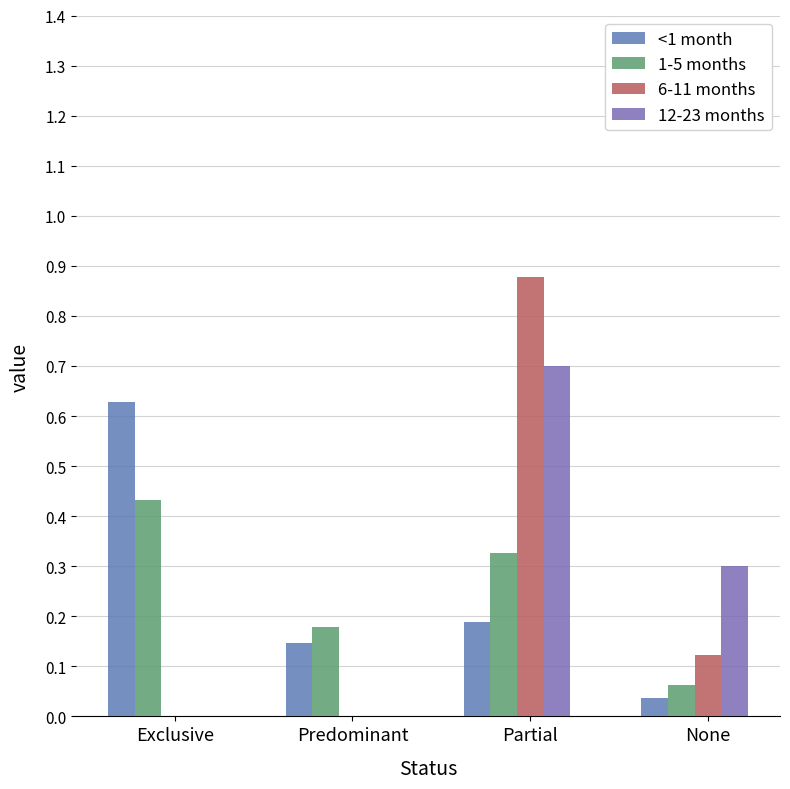

Reading left to right, extract all data points from this chart.

<1 month: Exclusive=0.6	Predominant=0.1	Partial=0.2	None=0.0
1-5 months: Exclusive=0.4	Predominant=0.2	Partial=0.3	None=0.1
6-11 months: Exclusive=0.0	Predominant=0.0	Partial=0.9	None=0.1
12-23 months: Exclusive=0.0	Predominant=0.0	Partial=0.7	None=0.3